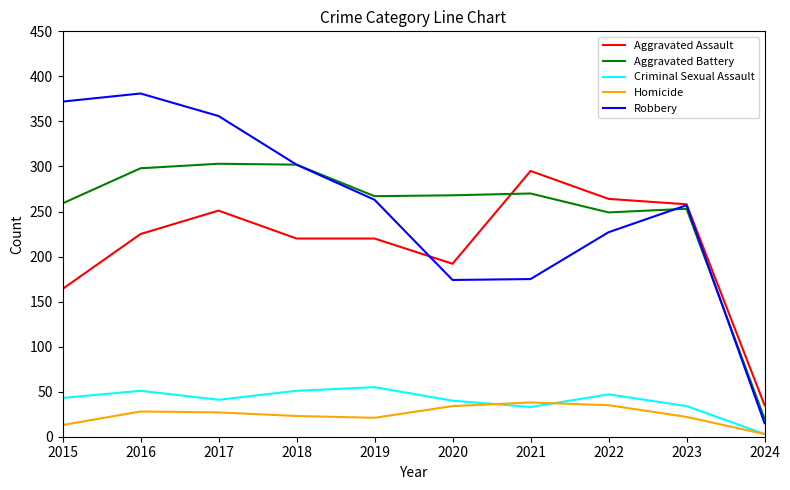

True or false: Homicide and Robbery cross at least once.

False